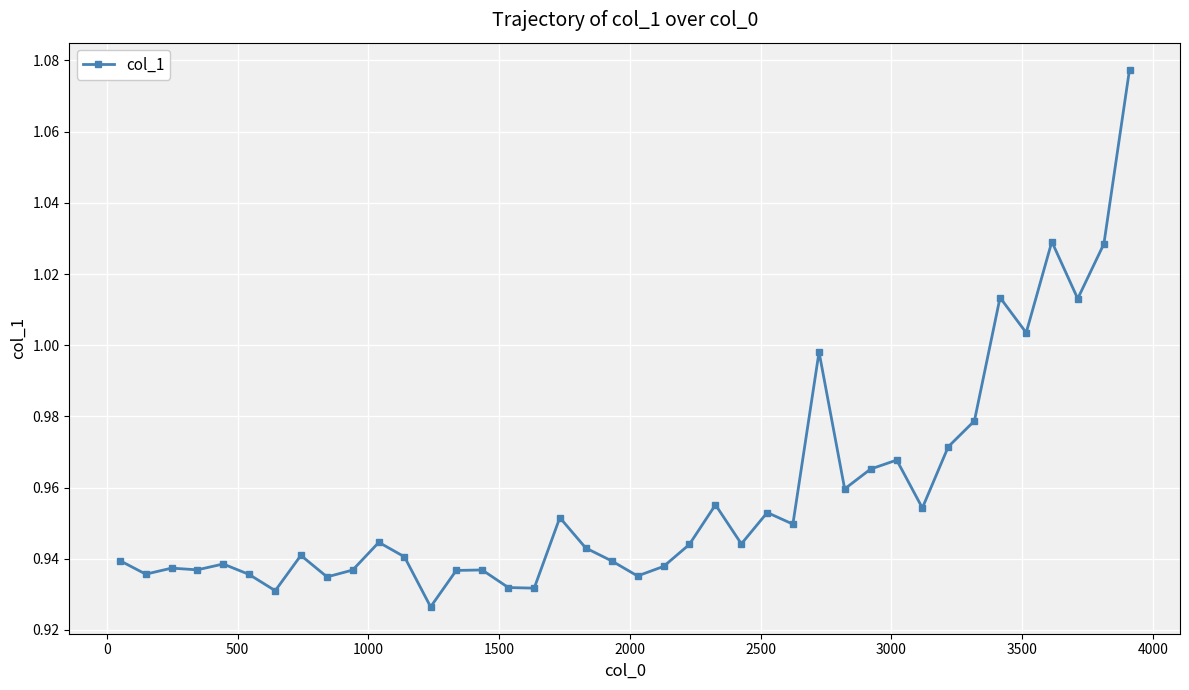

True or false: there are more than 1 points higher than both neighbors.

True